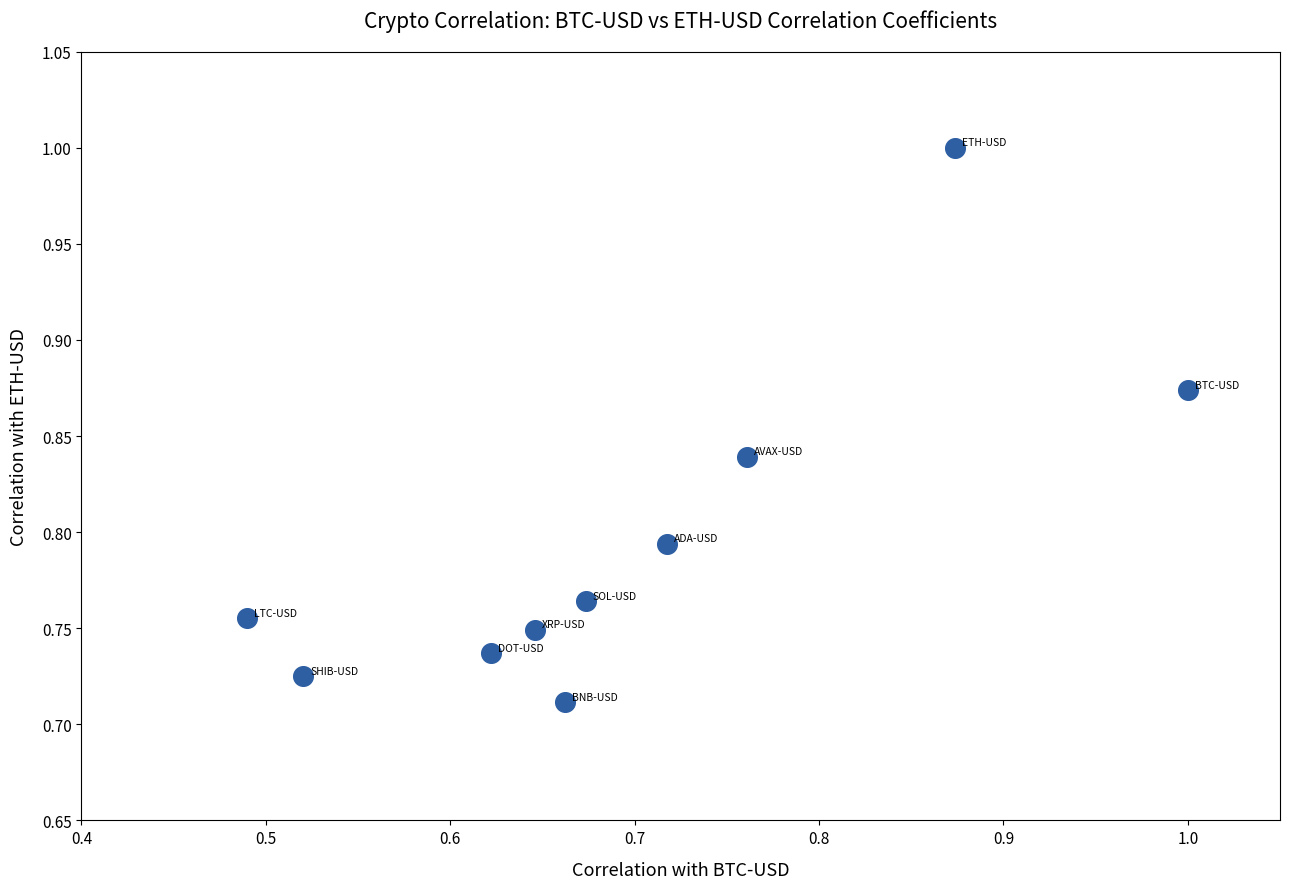

What is the range of Y values (max minus min)?

0.3